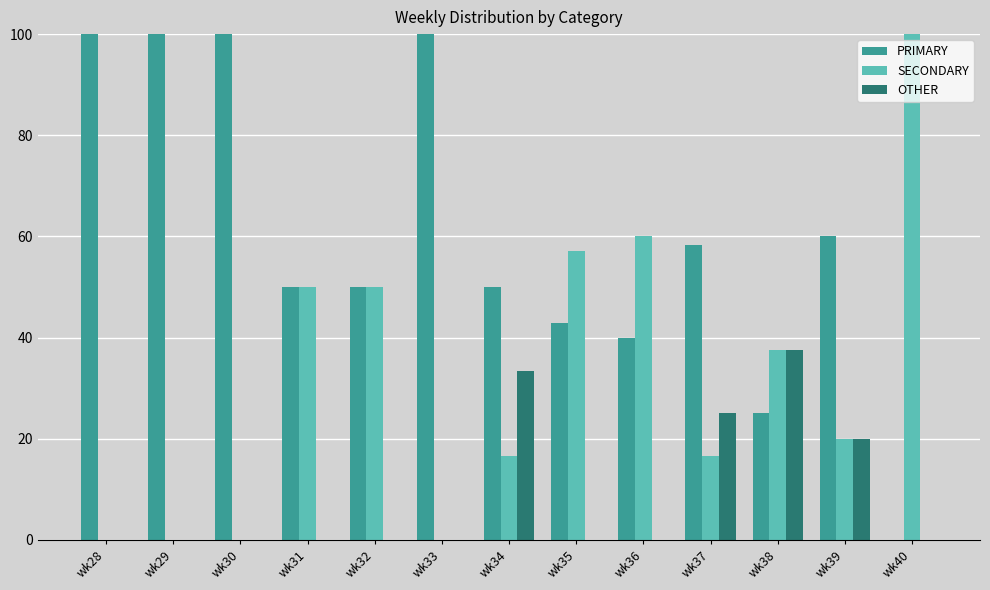

What is the greatest value displayed?

100.0